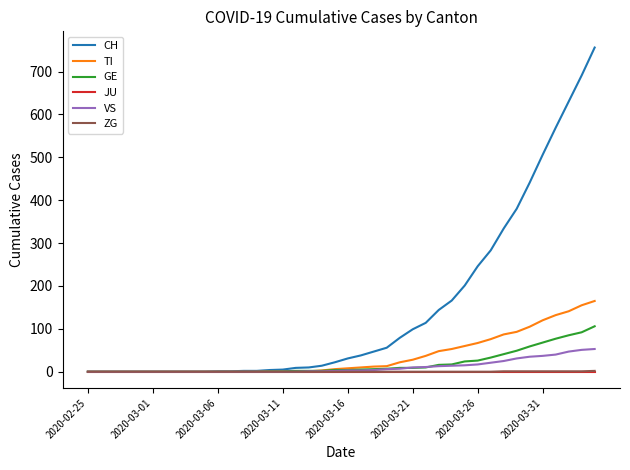

Which series has the largest total across all categories?

CH